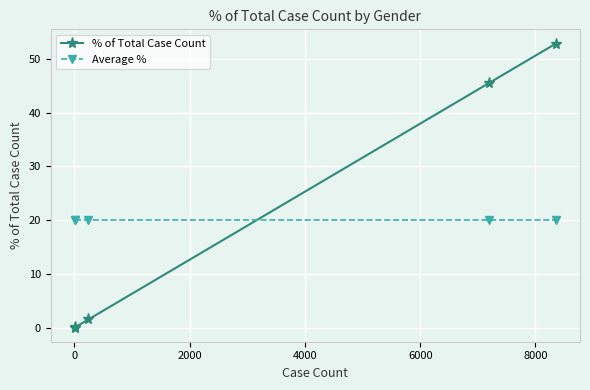

True or false: Average % and % of Total Case Count intersect in this chart.

True